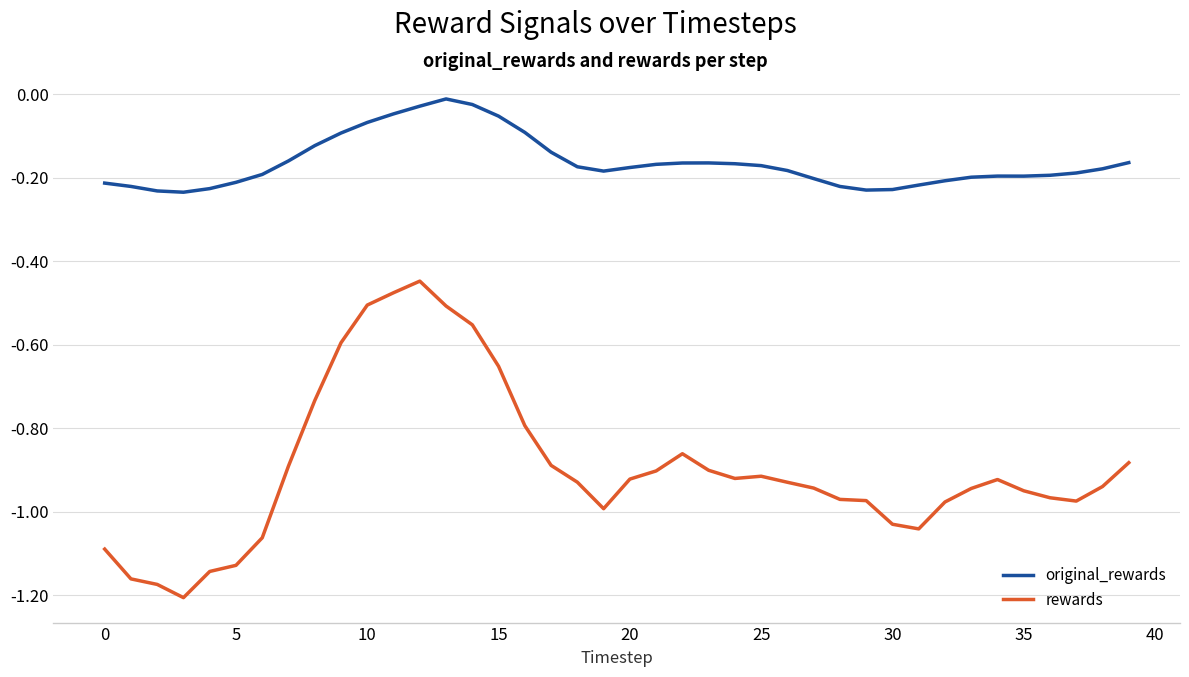

List the series in order of their peak value, highest first.

original_rewards, rewards